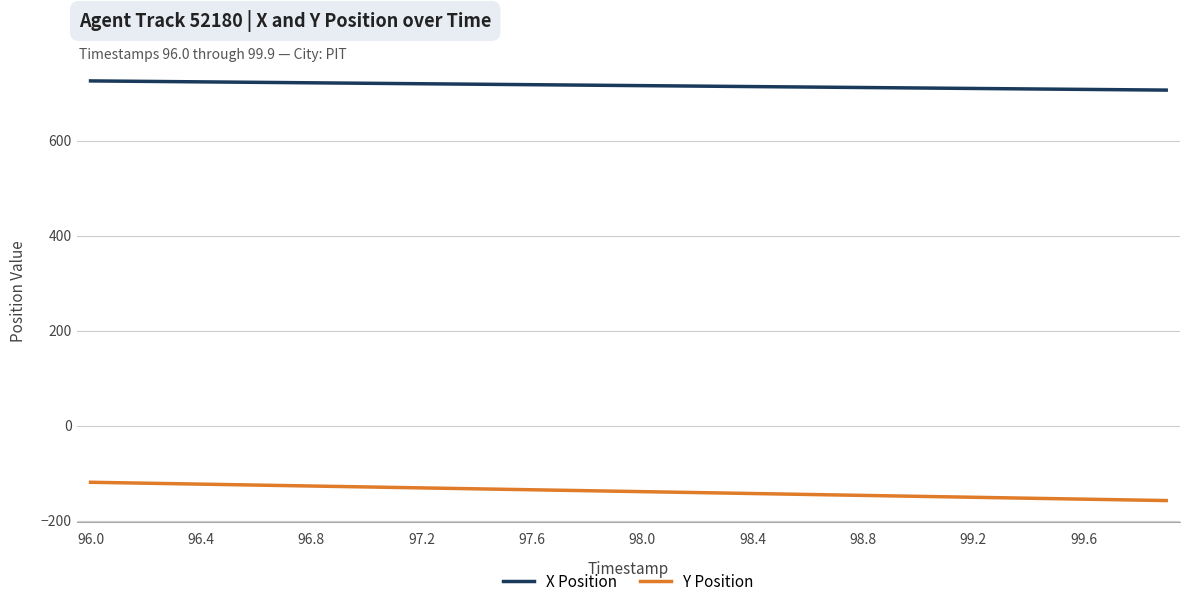

Which series has the largest total across all categories?

X Position